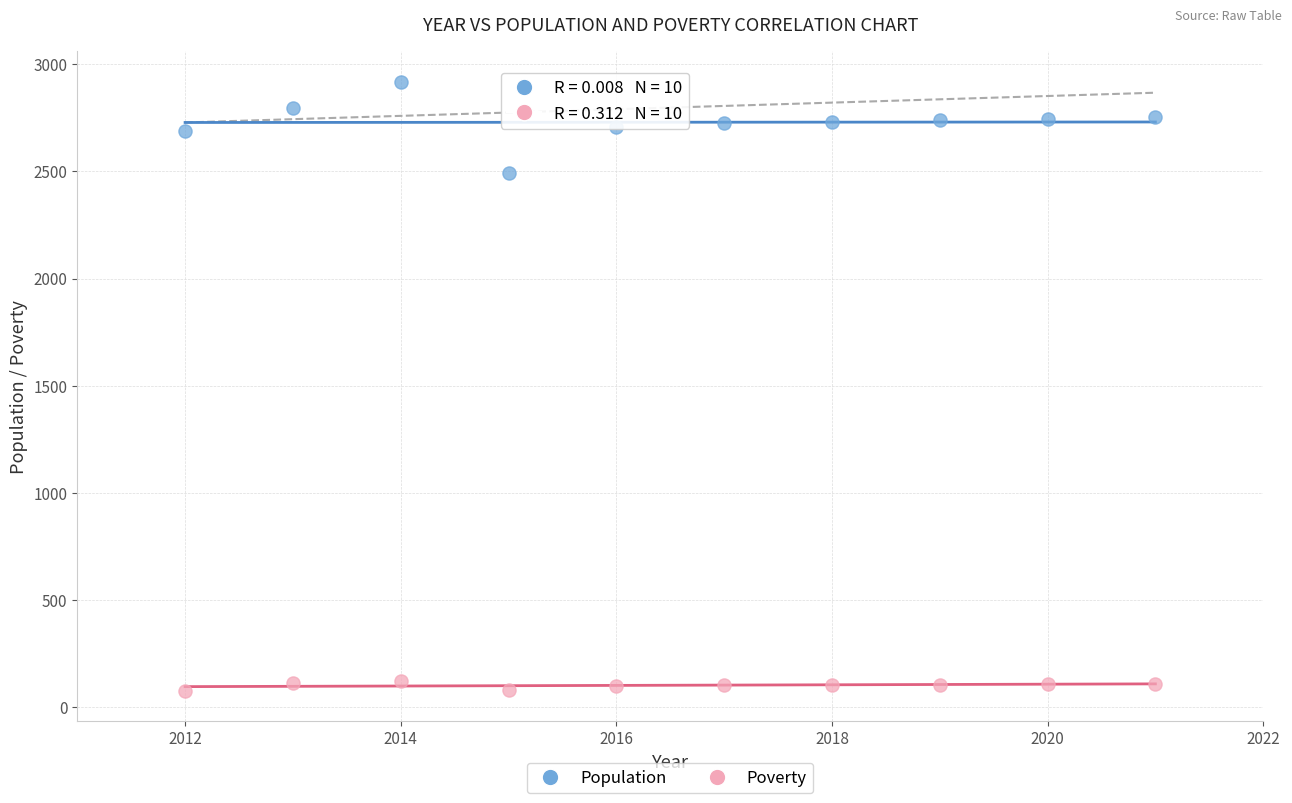

Across all series, what Y value is closest to 1498?

2492